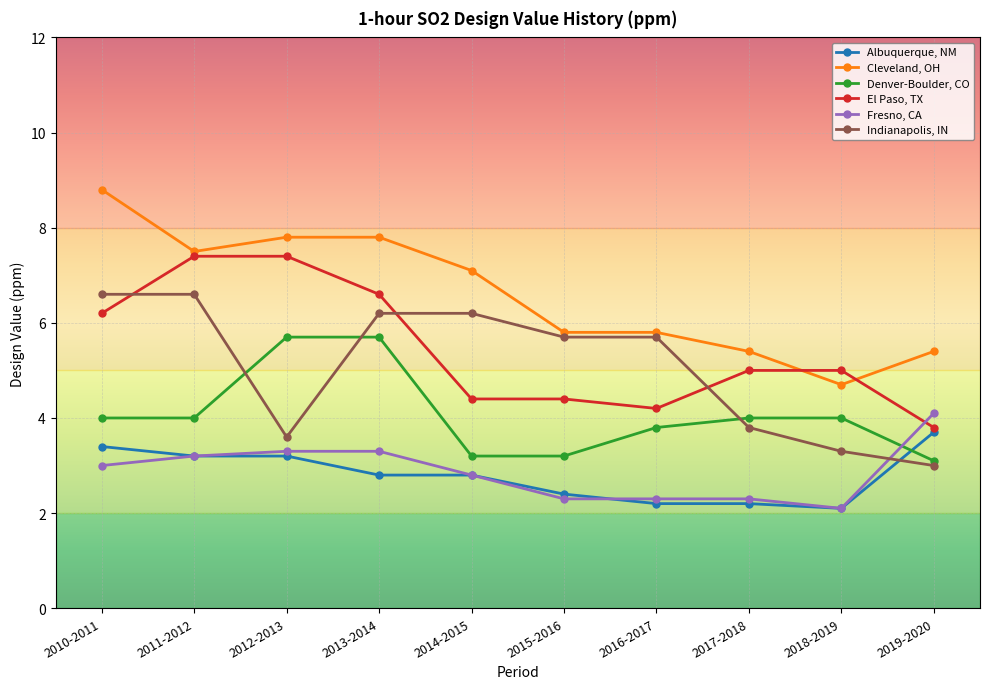

Reading left to right, extract all data points from this chart.

Albuquerque, NM: 3.4	3.2	3.2	2.8	2.8	2.4	2.2	2.2	2.1	3.7
Cleveland, OH: 8.8	7.5	7.8	7.8	7.1	5.8	5.8	5.4	4.7	5.4
Denver-Boulder, CO: 4.0	4.0	5.7	5.7	3.2	3.2	3.8	4.0	4.0	3.1
El Paso, TX: 6.2	7.4	7.4	6.6	4.4	4.4	4.2	5.0	5.0	3.8
Fresno, CA: 3.0	3.2	3.3	3.3	2.8	2.3	2.3	2.3	2.1	4.1
Indianapolis, IN: 6.6	6.6	3.6	6.2	6.2	5.7	5.7	3.8	3.3	3.0